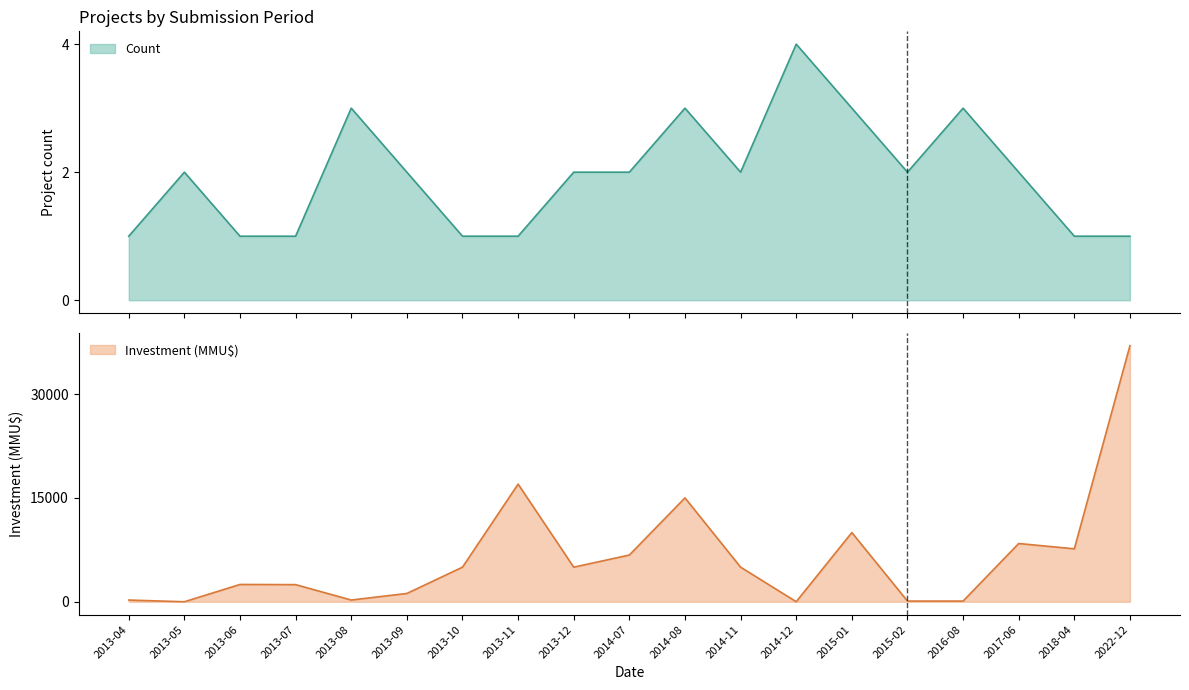

What is the total value across all series at 2013-07?

2476